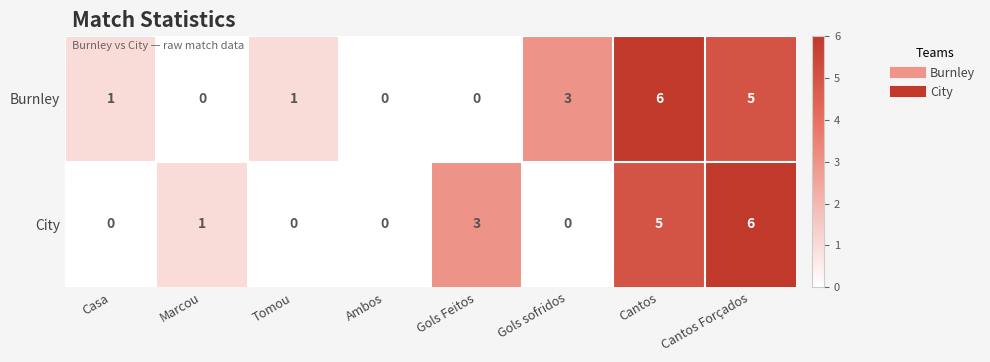

What is the sum of the Burnley values at Cantos Forçados and Gols Feitos?

5